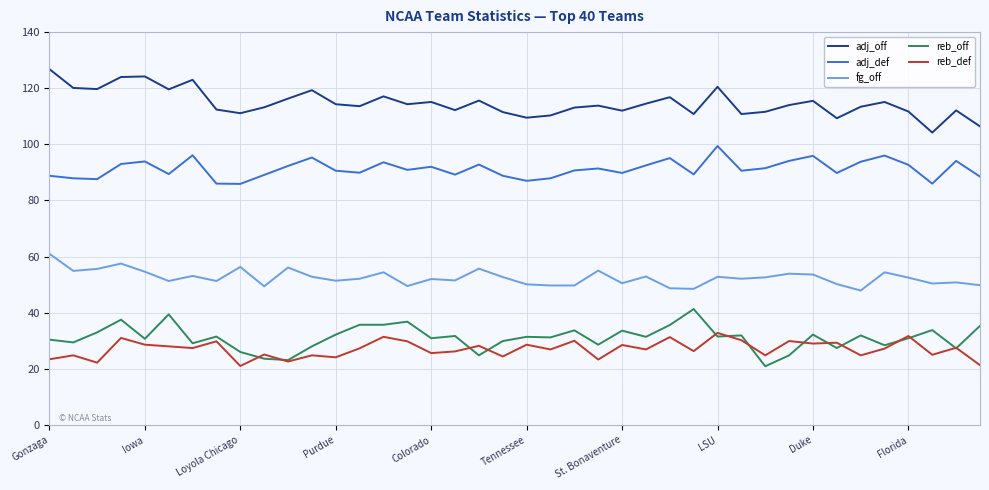

True or false: adj_def and adj_off intersect in this chart.

False